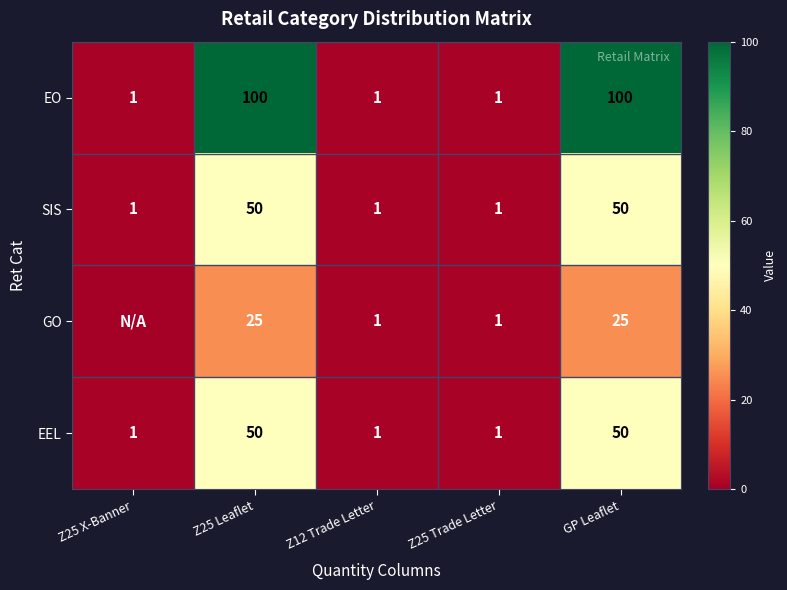

Is the value of EEL at Z25 X-Banner greater than the value of EO at Z25 Leaflet?

No